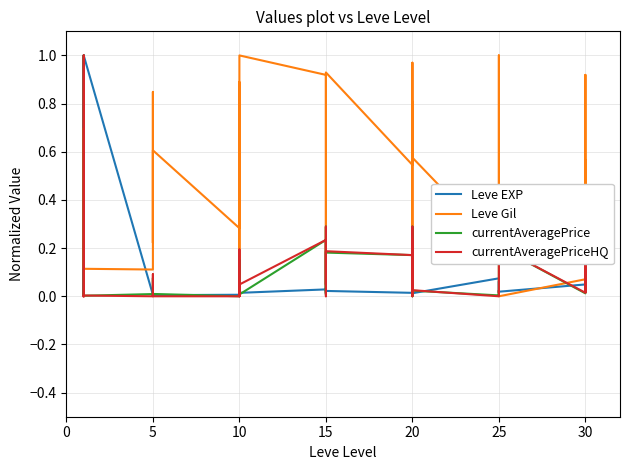

What are all the series names shown in the legend?

Leve EXP, Leve Gil, currentAveragePrice, currentAveragePriceHQ